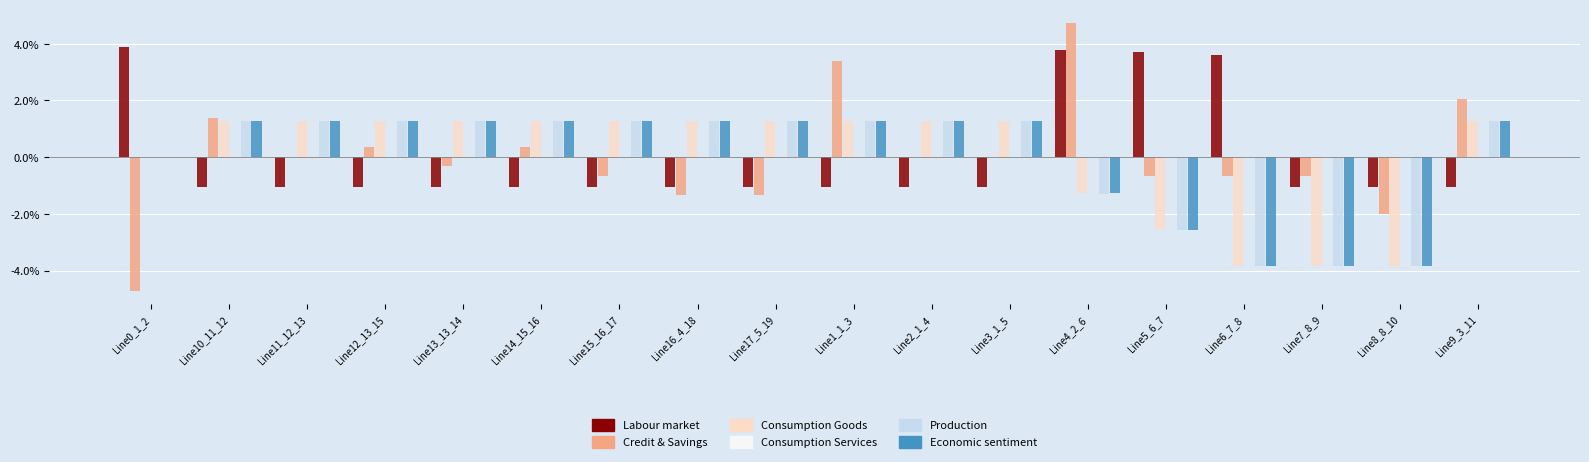

What position from the left is Line0_1_2?

1